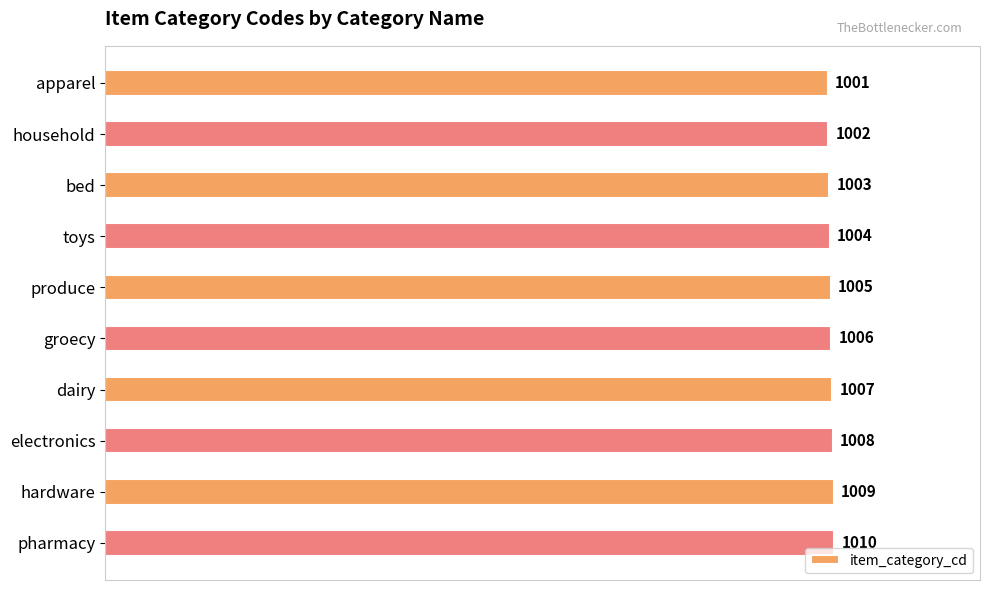

What is the label of the 9th bar from the bottom?

household